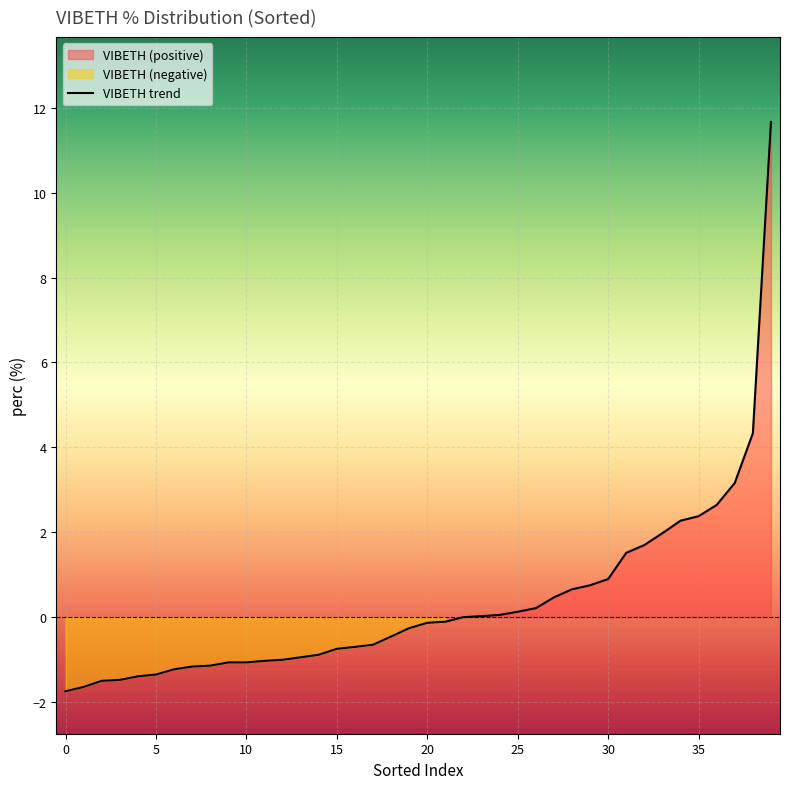

At which category does the chart reach its peak across all series?

39